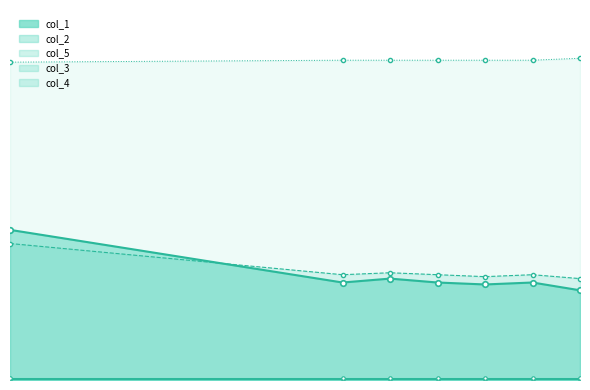

What is the label of the 7th point from the right?

1146.0